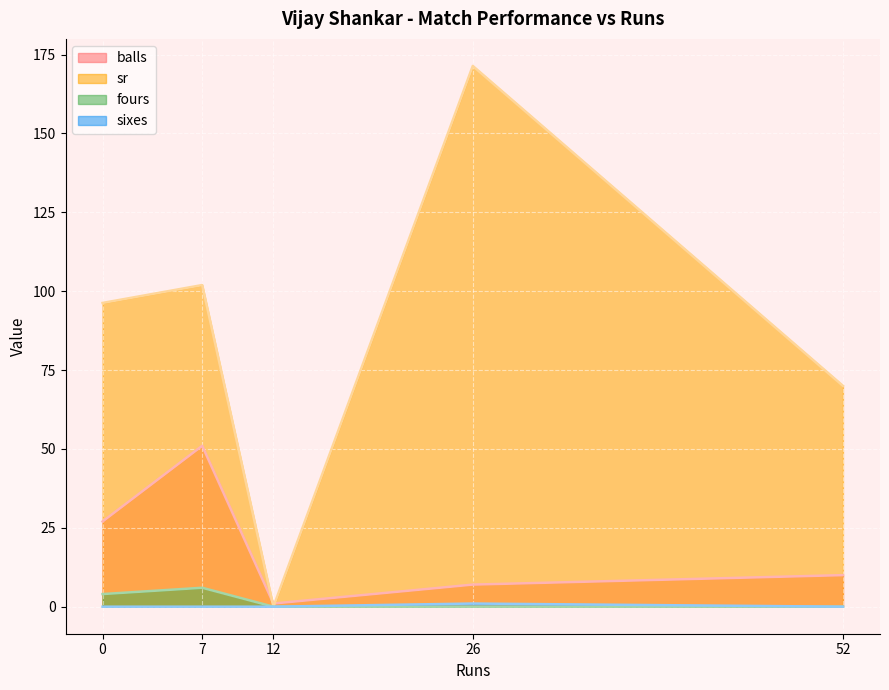

True or false: sixes has a value of 0.0 at 0.

True